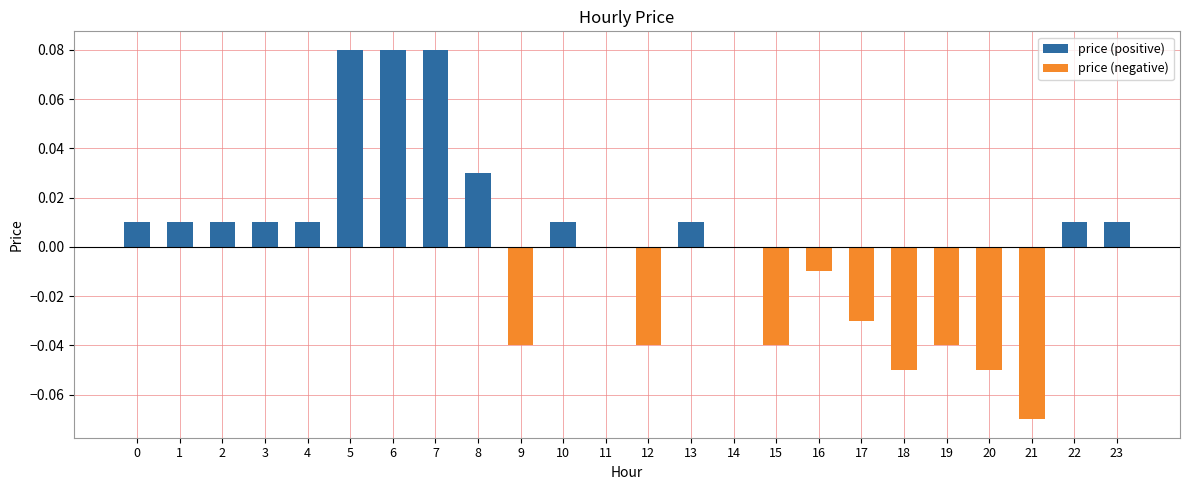

At which category is the sum across all series the highest?

5